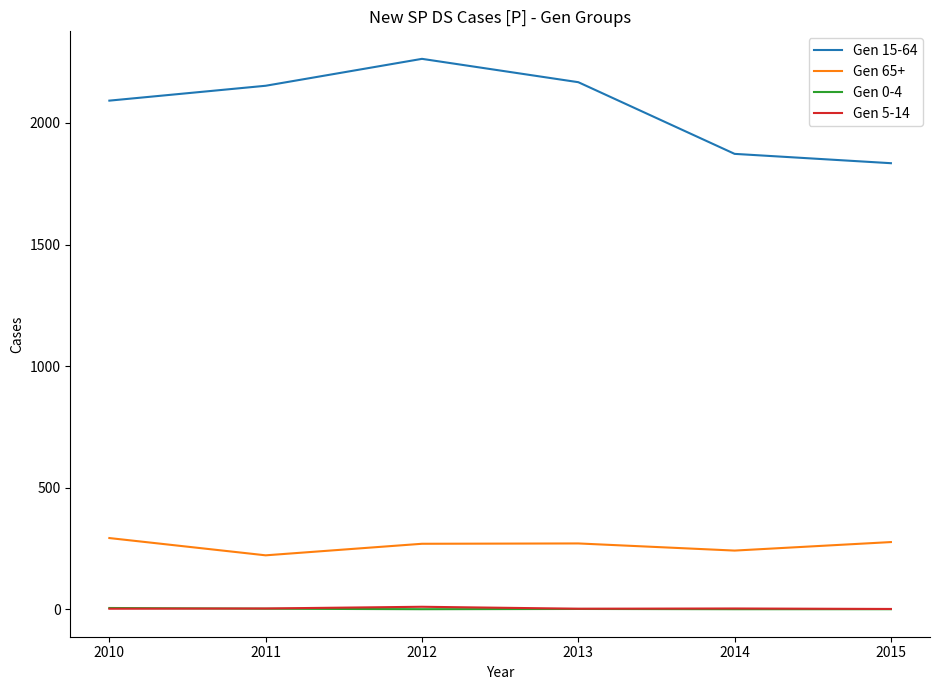

Which series has the largest range (max minus min)?

Gen 15-64